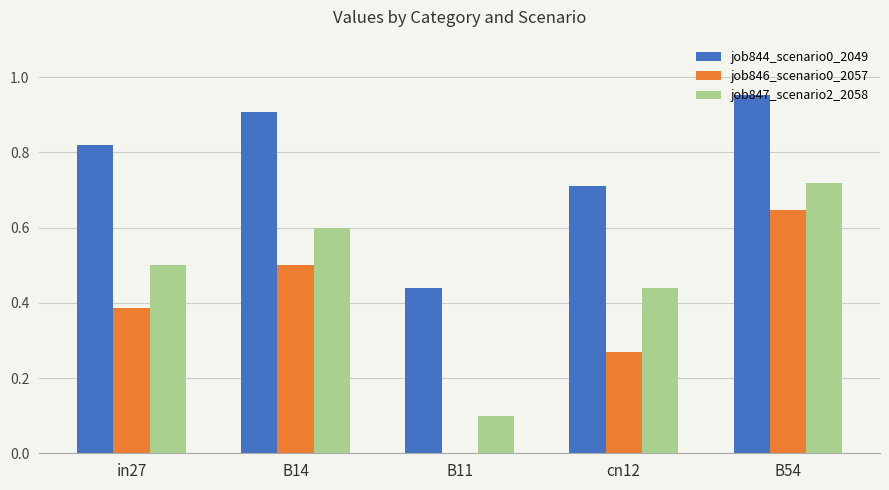

The value of job847_scenario2_2058 at in27 is 0.1. True or false?

False